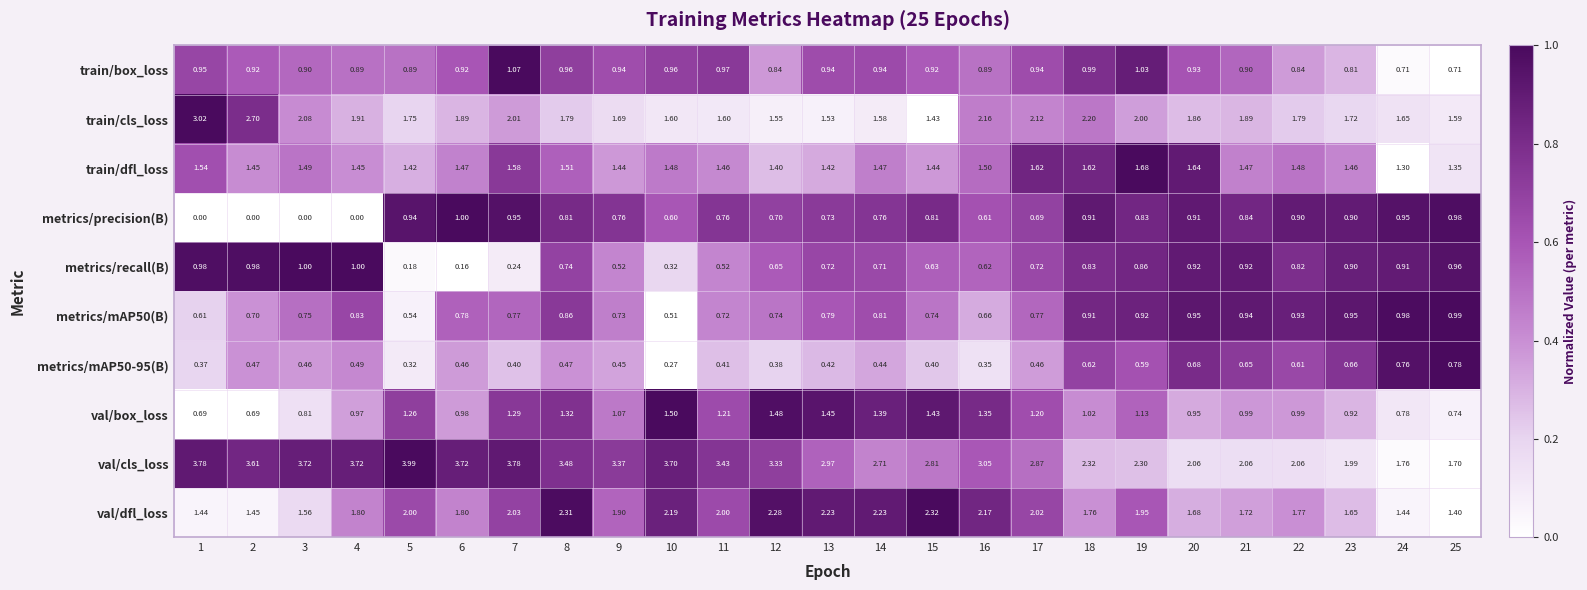

Which series has the widest spread of values?

val/cls_loss